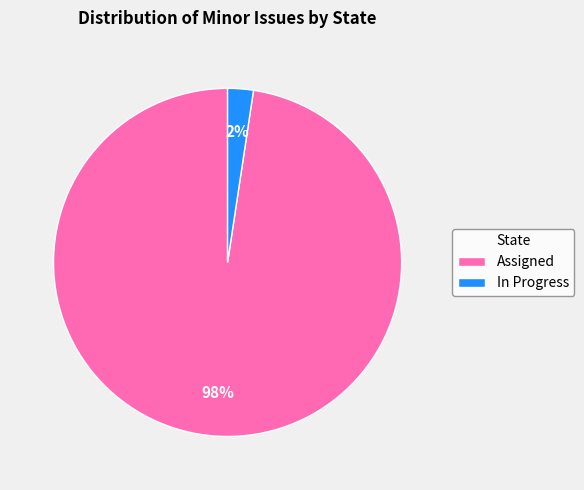

Does Assigned account for over 50% of the chart?

Yes